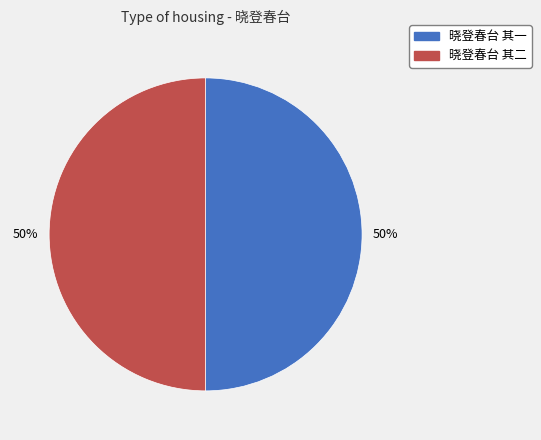

How many slices are in this pie chart?

2